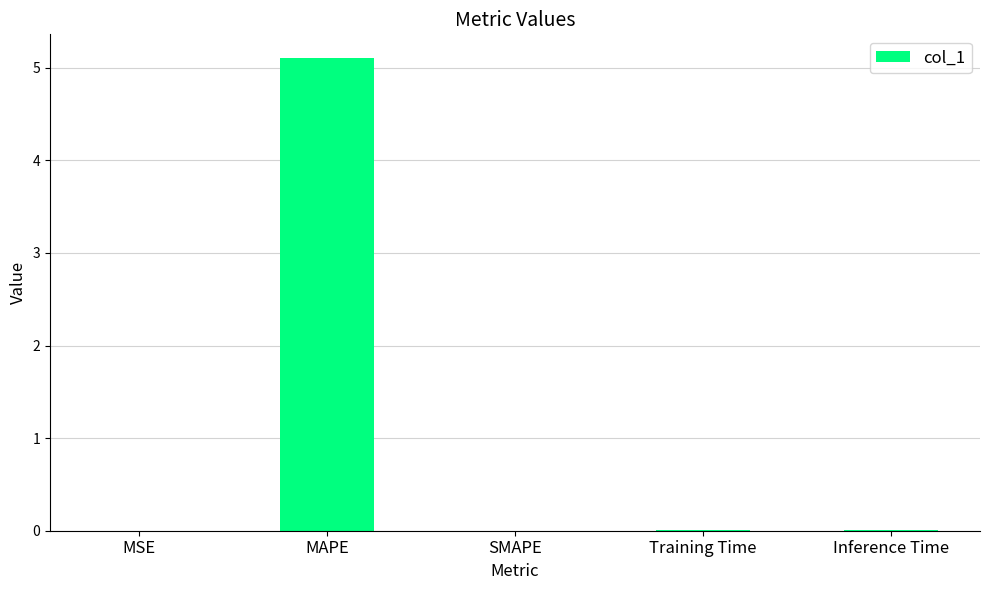

What is the greatest value displayed?

5.1